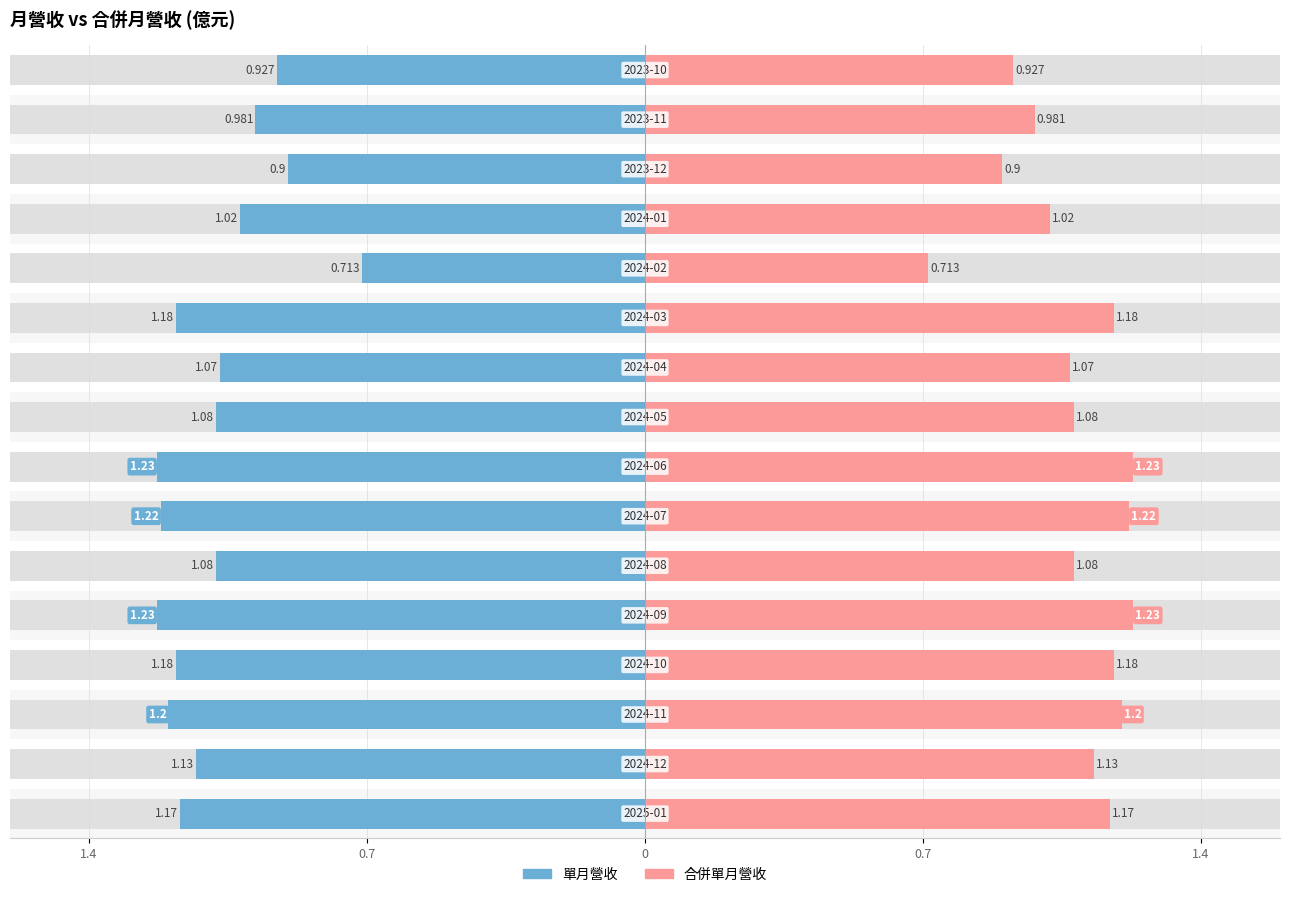

What is the minimum value for 合併單月營收?

0.7